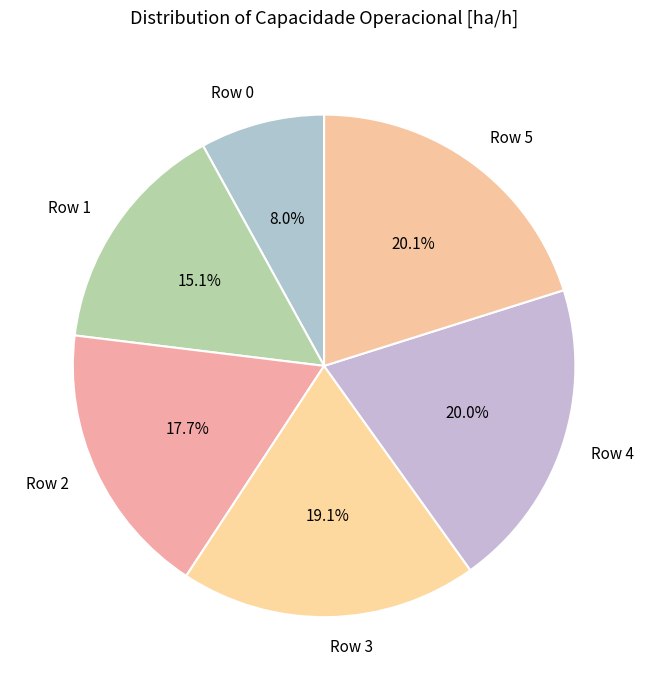

Count the number of slices in the pie.

6